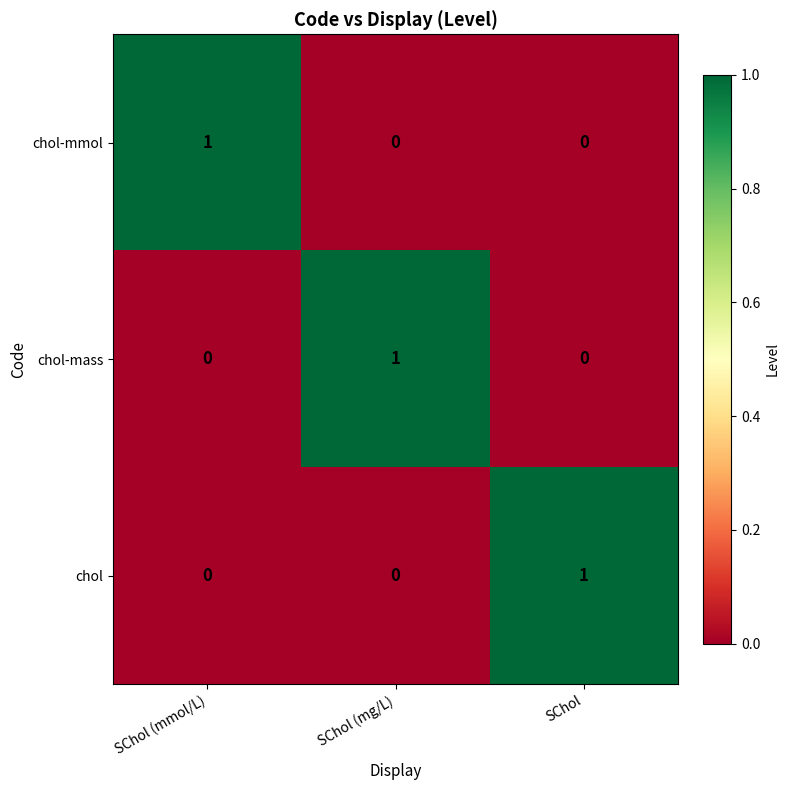

At which label does chol-mmol reach its peak?

SChol (mmol/L)